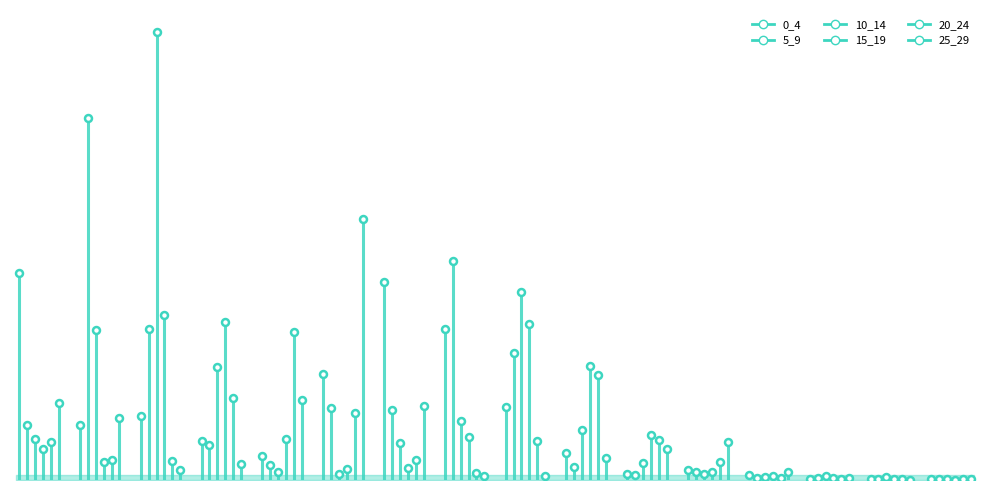

Reading left to right, list all the values displayed in this chart.

0_4: 0_4=1.1	5_9=0.3	10_14=0.3	15_19=0.2	20_24=0.1	25_29=0.6	30_34=1.1	35_39=0.8	40_44=0.4	45_49=0.1	50_54=0.0	55_59=0.1	60_64=0.0	65_69=0.0	70_74=0.0	75_100=0.0
5_9: 0_4=0.3	5_9=1.9	10_14=0.8	15_19=0.2	20_24=0.1	25_29=0.4	30_34=0.4	35_39=1.2	40_44=0.7	45_49=0.1	50_54=0.0	55_59=0.0	60_64=0.0	65_69=0.0	70_74=0.0	75_100=0.0
10_14: 0_4=0.2	5_9=0.8	10_14=2.4	15_19=0.6	20_24=0.0	25_29=0.0	30_34=0.2	35_39=0.3	40_44=1.0	45_49=0.3	50_54=0.1	55_59=0.0	60_64=0.0	65_69=0.0	70_74=0.0	75_100=0.0
15_19: 0_4=0.2	5_9=0.1	10_14=0.9	15_19=0.9	20_24=0.2	25_29=0.1	30_34=0.1	35_39=0.2	40_44=0.8	45_49=0.6	50_54=0.2	55_59=0.0	60_64=0.0	65_69=0.0	70_74=0.0	75_100=0.0
20_24: 0_4=0.2	5_9=0.1	10_14=0.1	15_19=0.4	20_24=0.8	25_29=0.4	30_34=0.1	35_39=0.0	40_44=0.2	45_49=0.6	50_54=0.2	55_59=0.1	60_64=0.0	65_69=0.0	70_74=0.0	75_100=0.0
25_29: 0_4=0.4	5_9=0.3	10_14=0.1	15_19=0.1	20_24=0.4	25_29=1.4	30_34=0.4	35_39=0.0	40_44=0.0	45_49=0.1	50_54=0.2	55_59=0.2	60_64=0.0	65_69=0.0	70_74=0.0	75_100=0.0